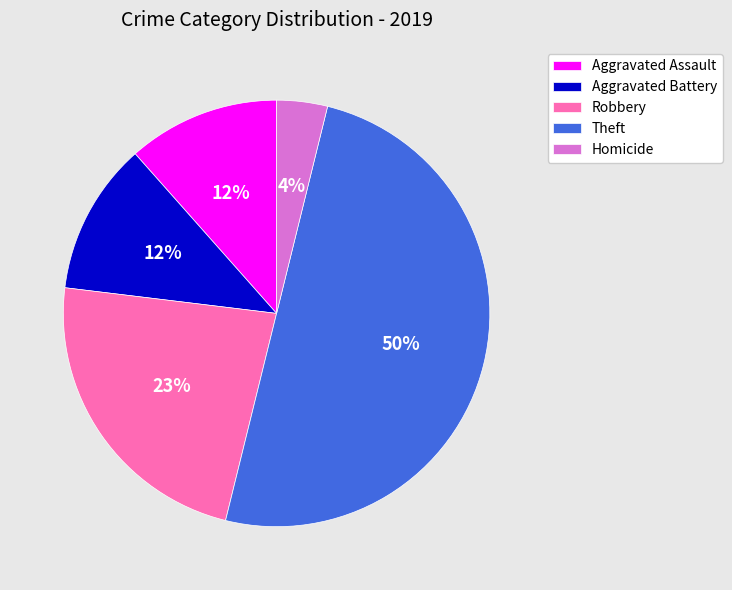

What percentage is the Aggravated Assault slice, to the nearest percent?

12%